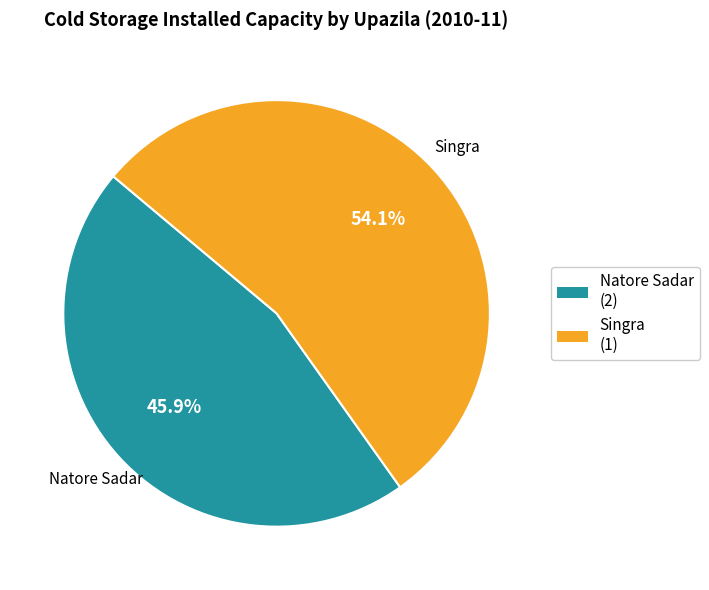

Which category has the biggest portion of the pie?

Singra